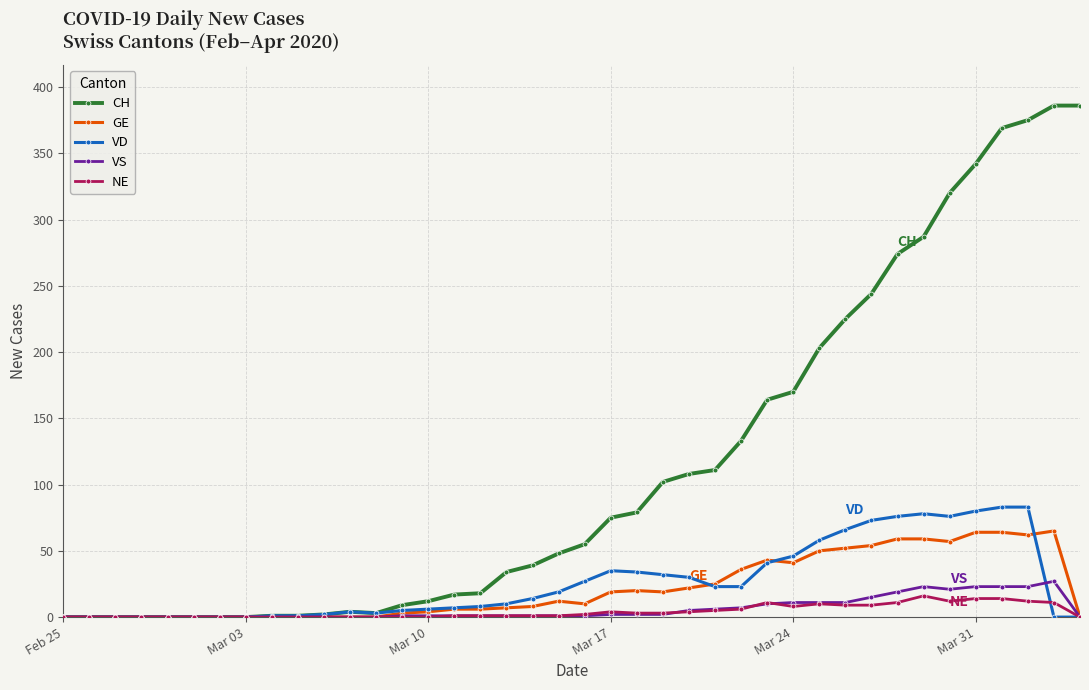

Which series has the largest range (max minus min)?

CH